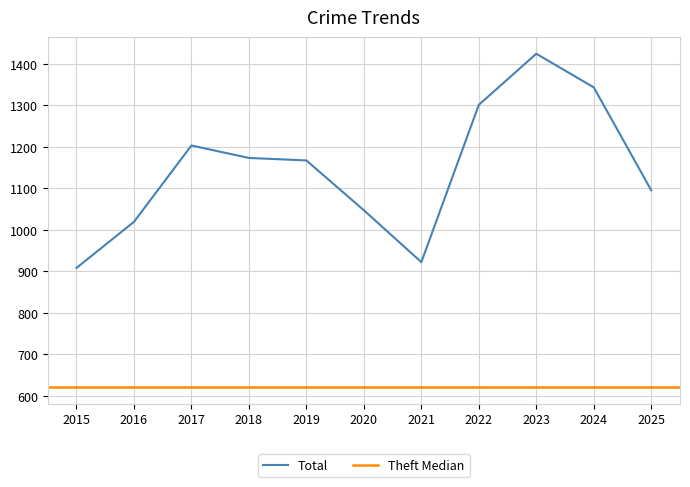

The Total series shows 1424 at 2023. True or false?

True